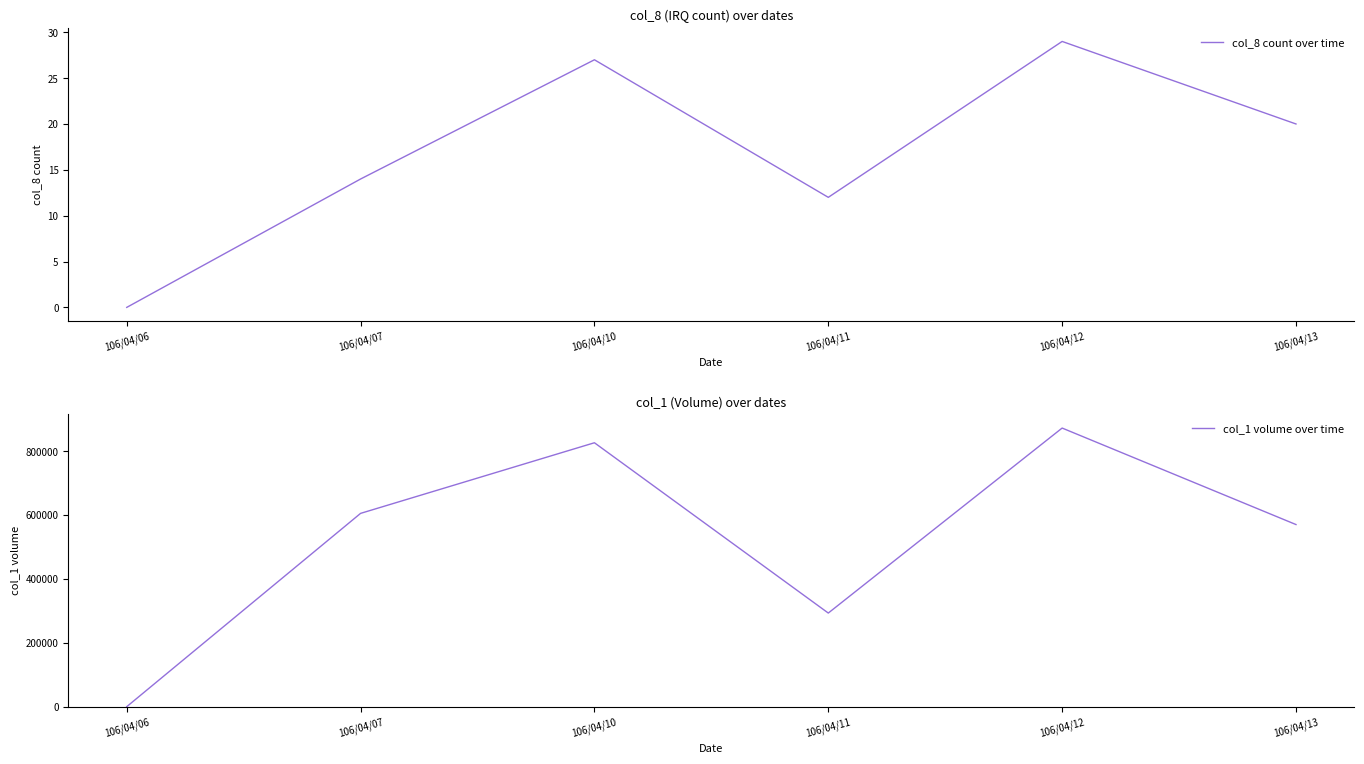

Reading left to right, extract all data points from this chart.

col_8 count over time: 0	14	27	12	29	20
col_1 volume over time: 0	605000	826000	293000	872000	570000